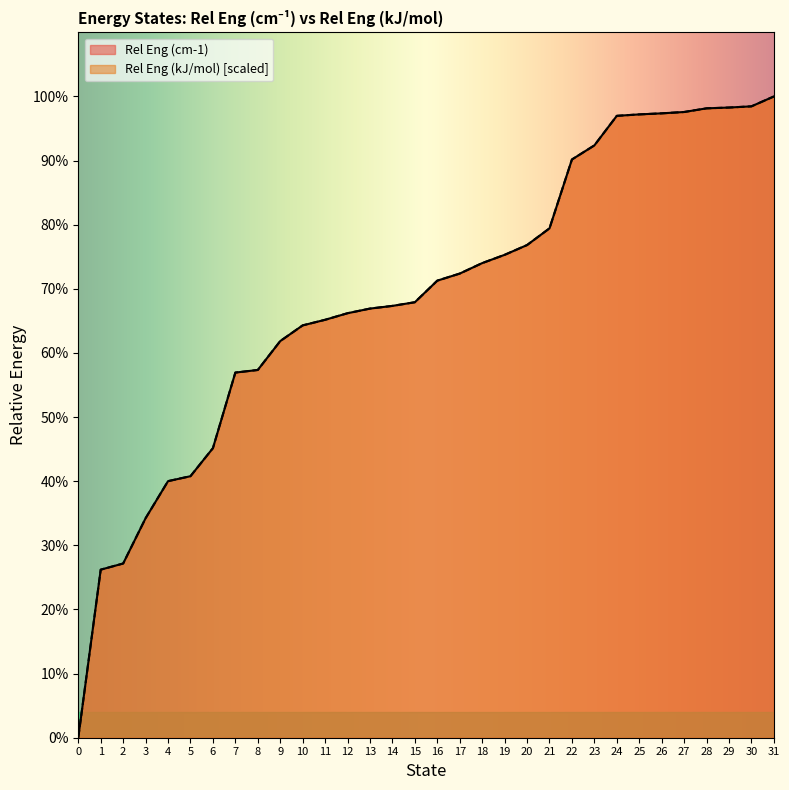

What is the sum of the Rel Eng (cm-1) values at 17 and 18?

414.1